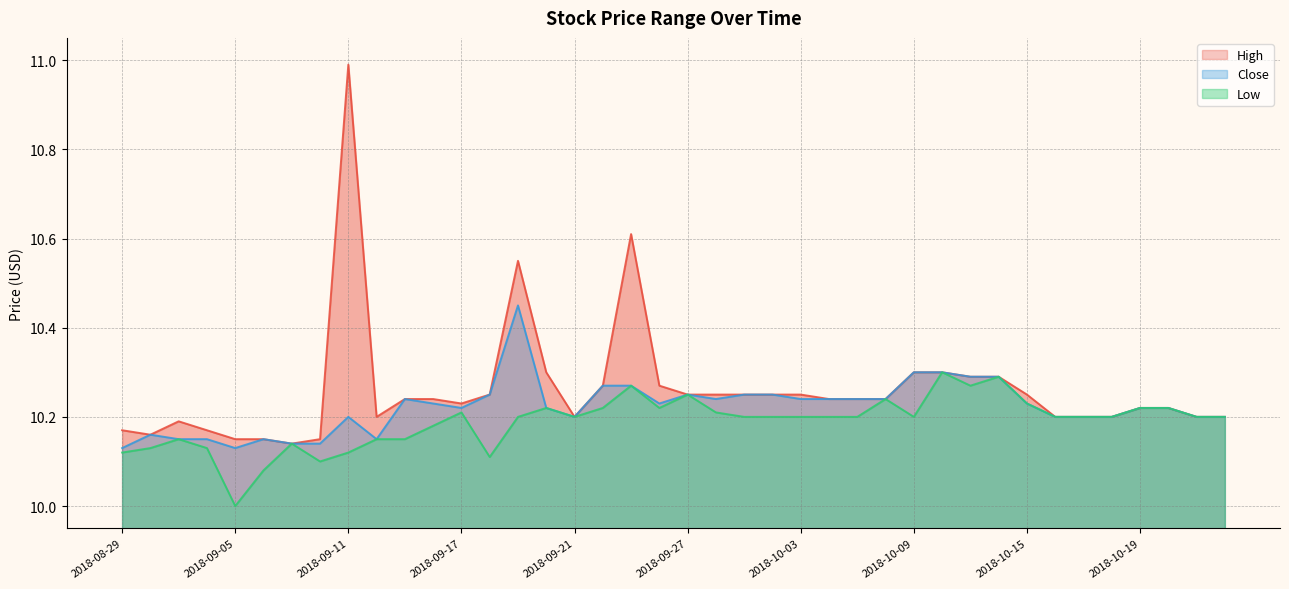

True or false: Close and Low cross at least once.

False